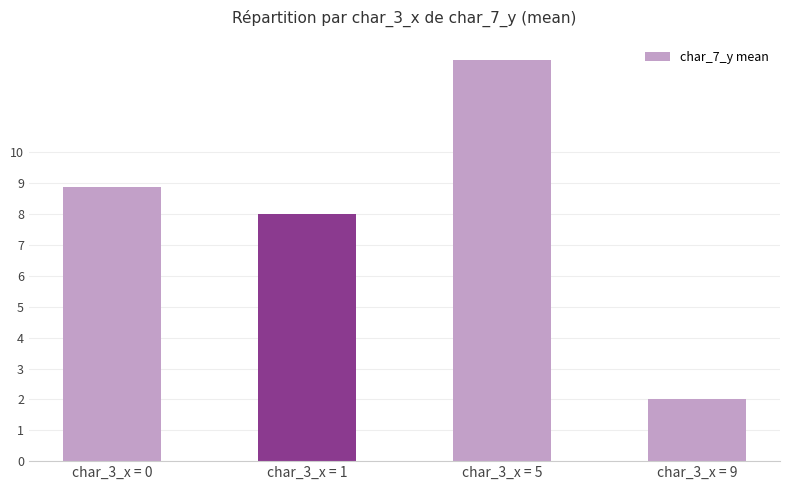

What is the maximum value shown in the chart?

13.0